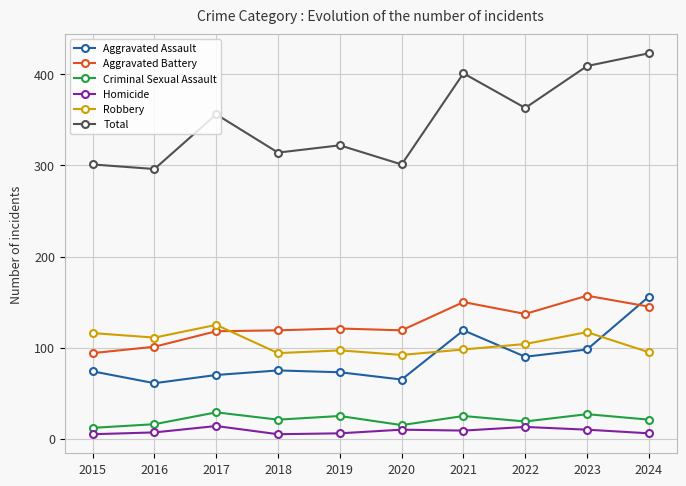

Which series has the largest total across all categories?

Total